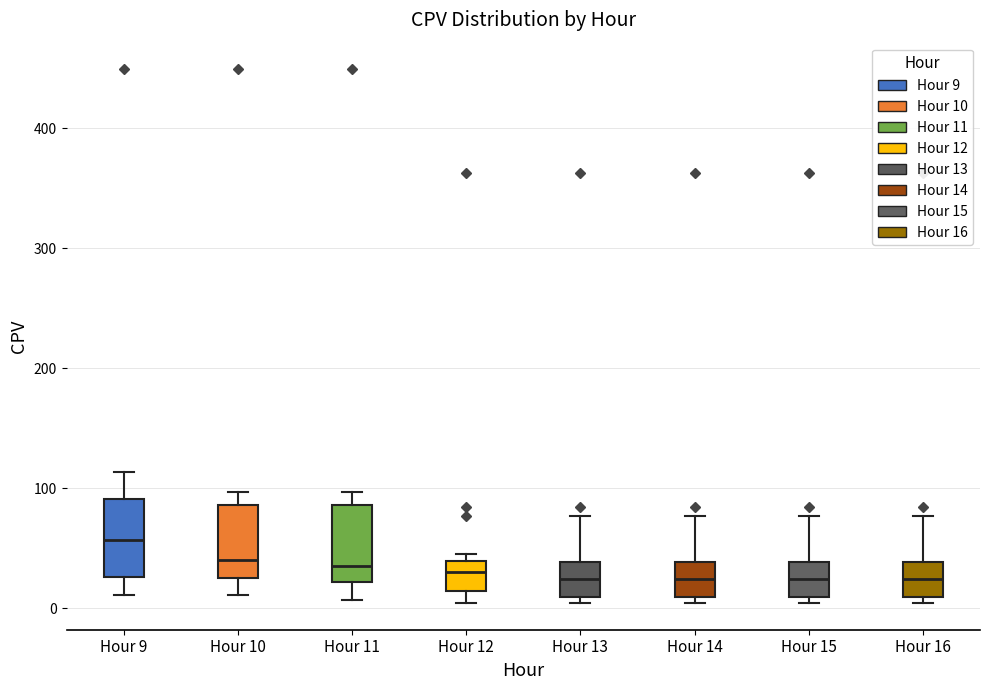

Reading left to right, transcribe this box plot: for each box, give where its median line is, the range the box spans, and where its two whiskers end, as read against the y-axis. The values are not printed on the chart, so give them approximately, as read against the axis.

Hour 9: median 60, box 30 to 90, whiskers 10 to 110
Hour 10: median 40, box 20 to 90, whiskers 10 to 100
Hour 11: median 40, box 20 to 90, whiskers 10 to 100
Hour 12: median 30, box 10 to 40, whiskers 0 to 50
Hour 13: median 20, box 10 to 40, whiskers 0 to 80
Hour 14: median 20, box 10 to 40, whiskers 0 to 80
Hour 15: median 20, box 10 to 40, whiskers 0 to 80
Hour 16: median 20, box 10 to 40, whiskers 0 to 80